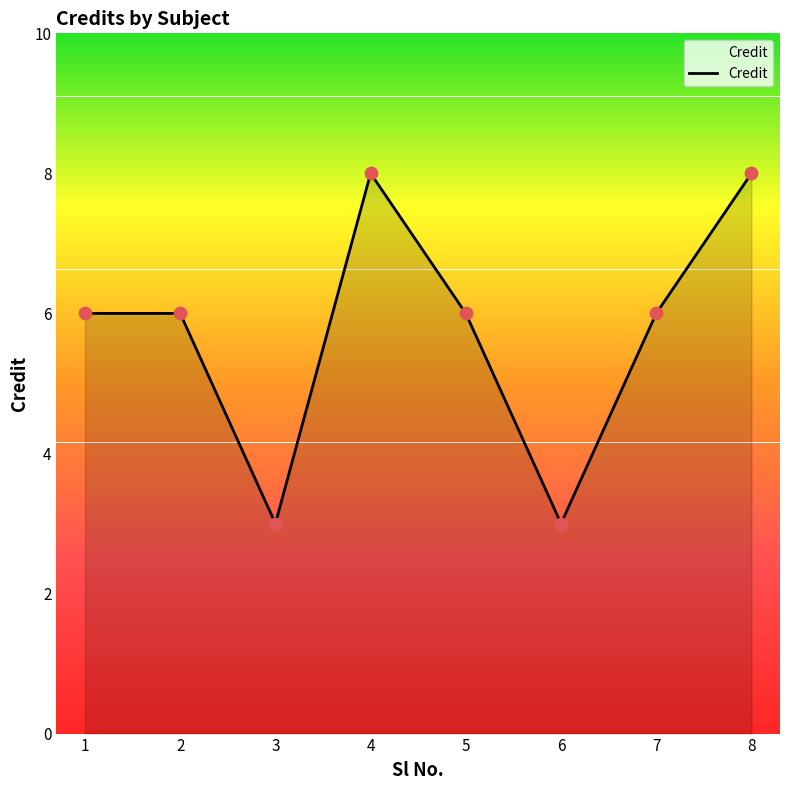

What is the ratio of the value at 1 to the value at 5?

1.0